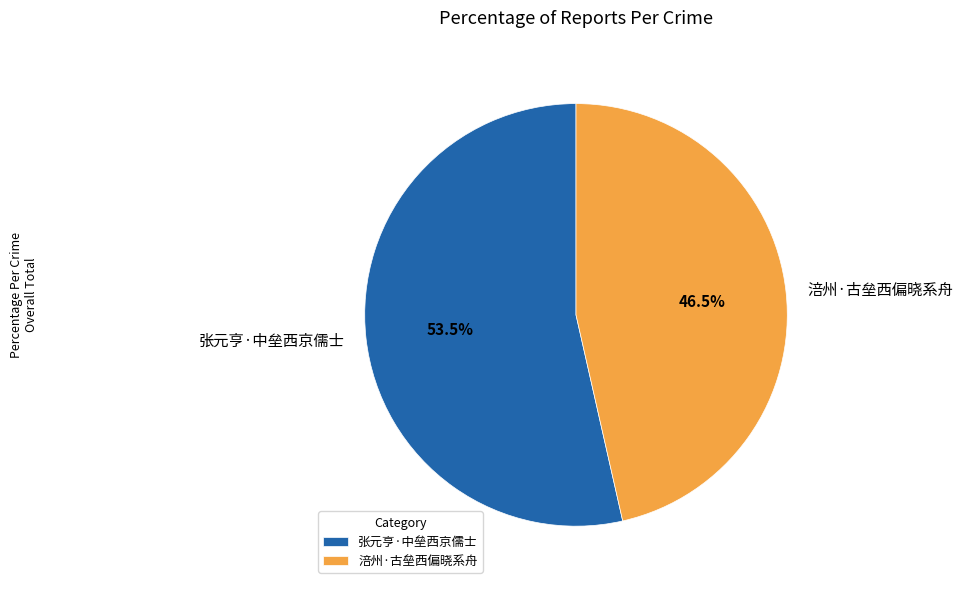

How many slices are in this pie chart?

2